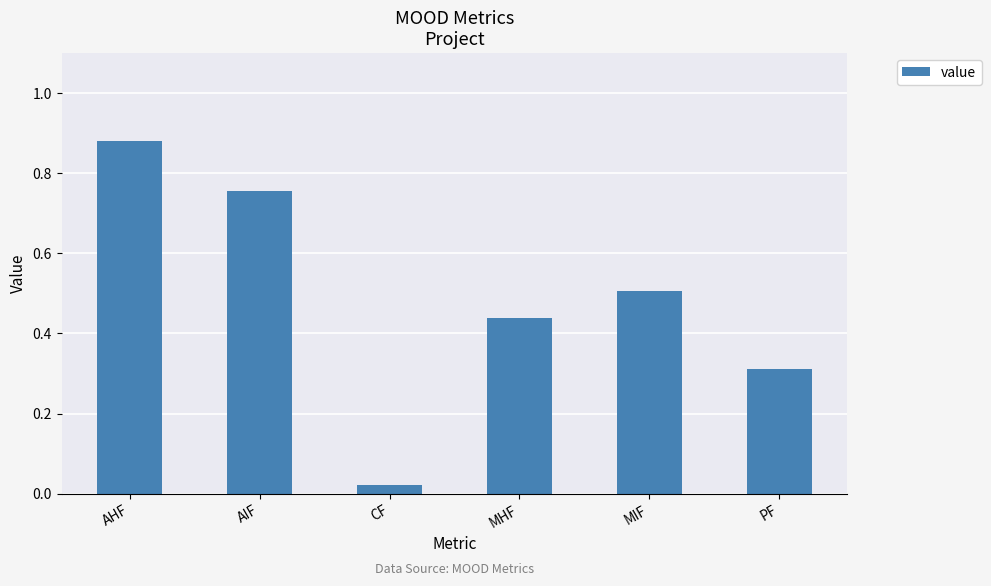

List the labels in order of value, largest first.

AHF, AIF, MIF, MHF, PF, CF